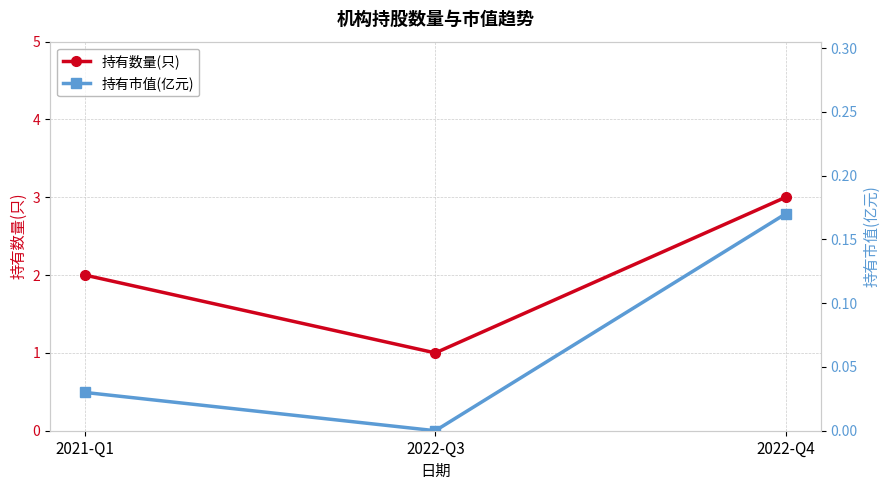

Count the 持有数量(只) values in the range 1 to 3.

3